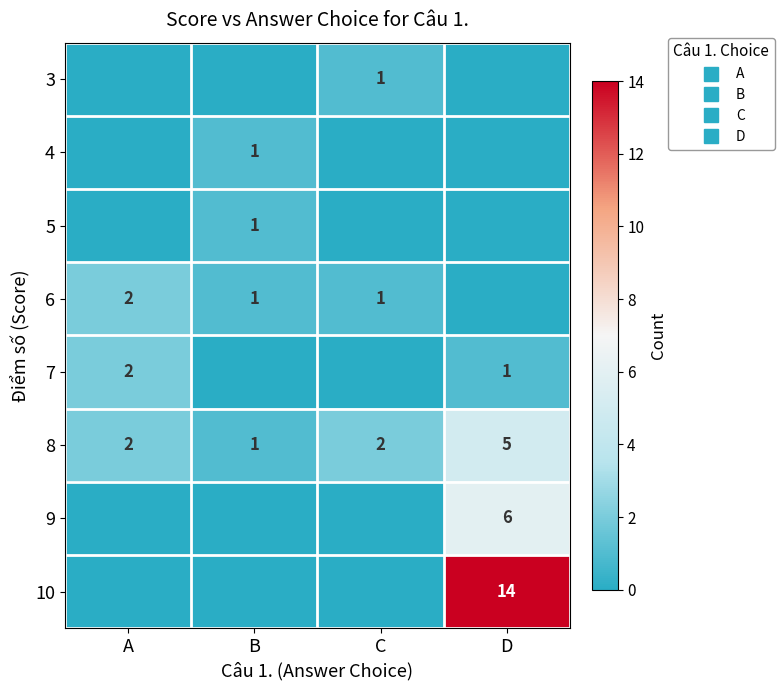

Reading left to right, extract all data points from this chart.

row_0: A=0	B=0	C=1	D=0
row_1: A=0	B=1	C=0	D=0
row_2: A=0	B=1	C=0	D=0
row_3: A=2	B=1	C=1	D=0
row_4: A=2	B=0	C=0	D=1
row_5: A=2	B=1	C=2	D=5
row_6: A=0	B=0	C=0	D=6
row_7: A=0	B=0	C=0	D=14